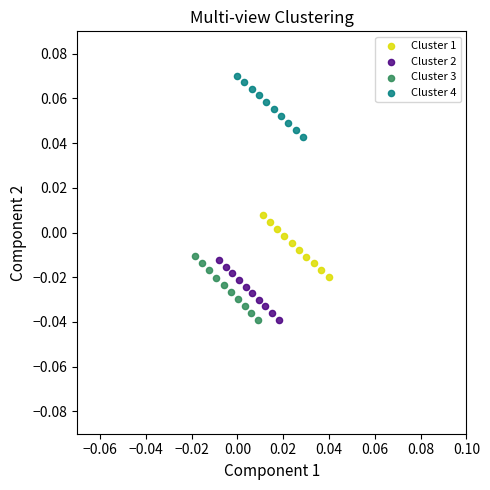

Which series has the widest spread of Y values?

Cluster 3